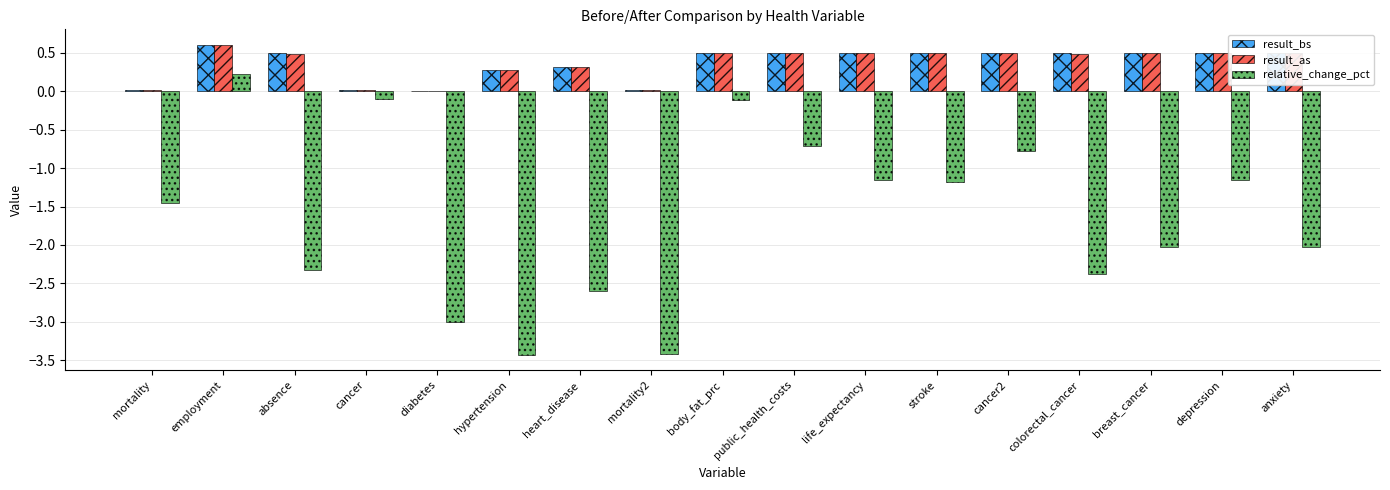

What is the maximum value for result_bs?

0.6